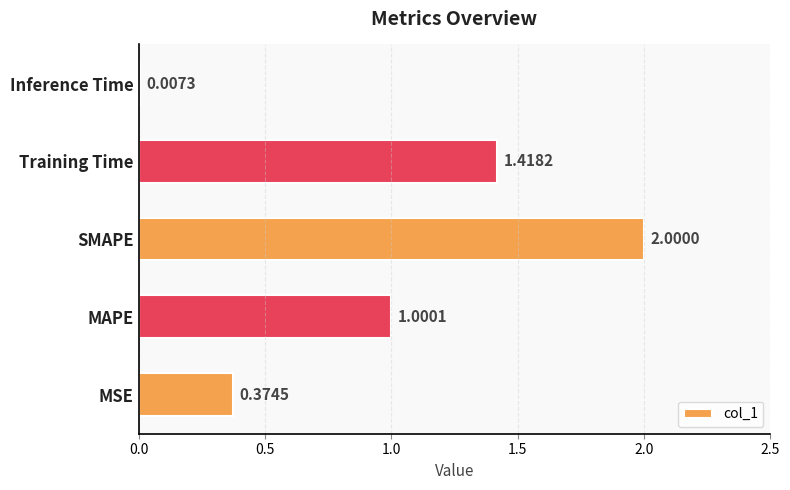

Does the chart contain stacked bars?

No